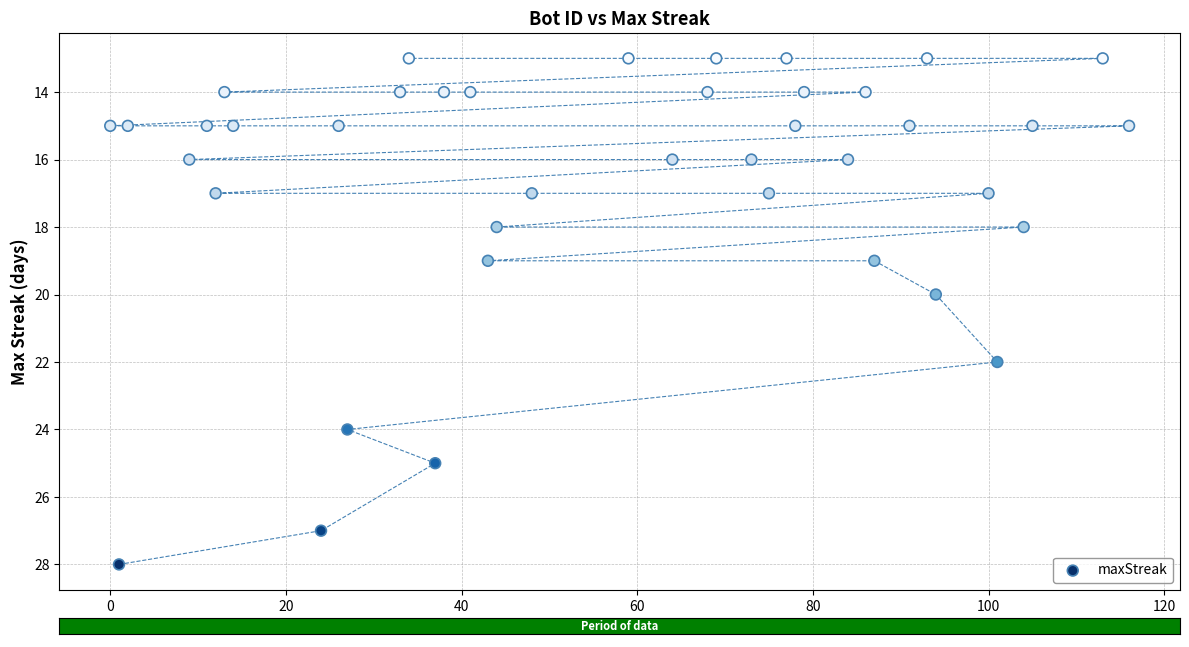

What is the range of Y values (max minus min)?

15